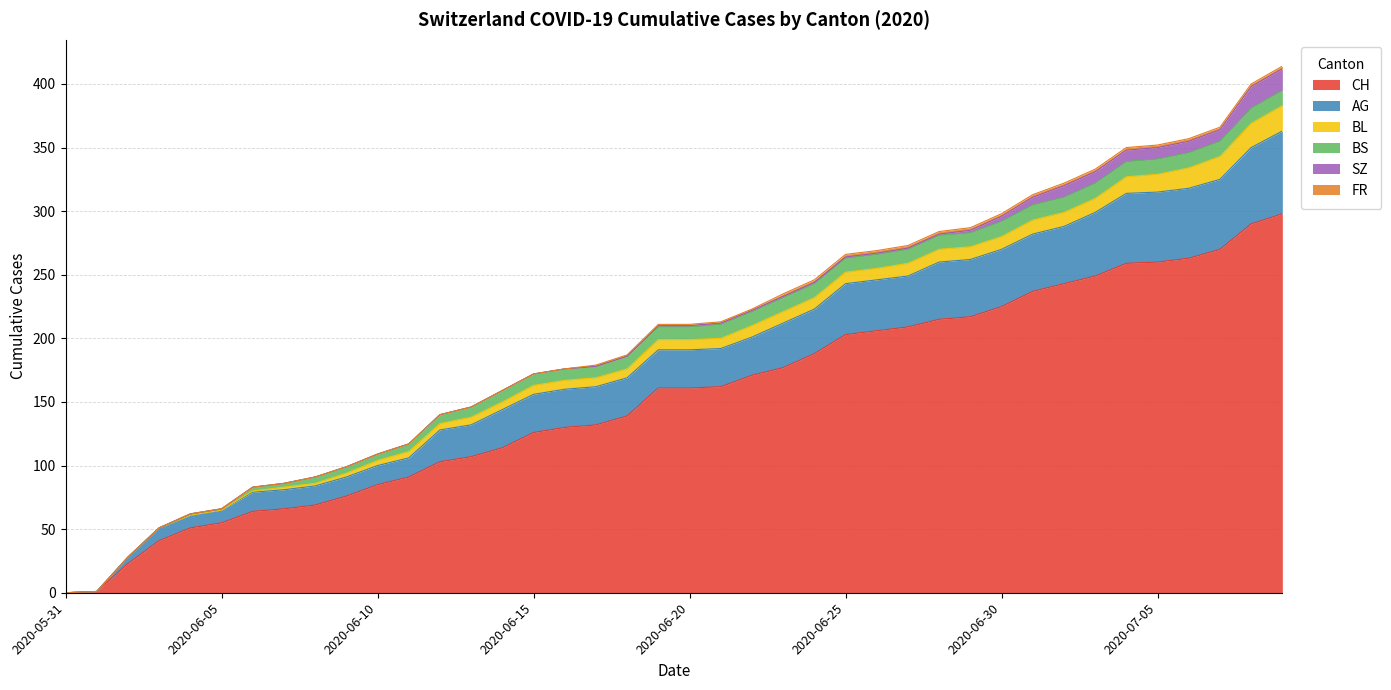

What value does the AG series have at 2020-06-26?

40